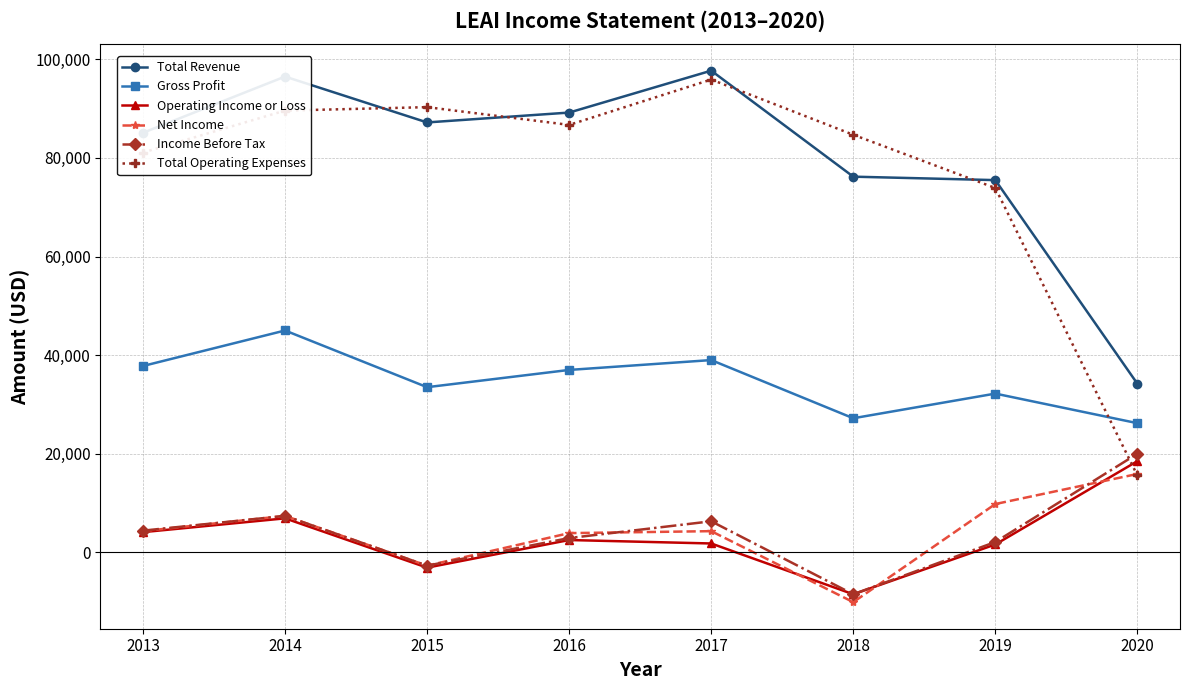

After their last crossing, which series has the higher values: Income Before Tax or Total Operating Expenses?

Income Before Tax